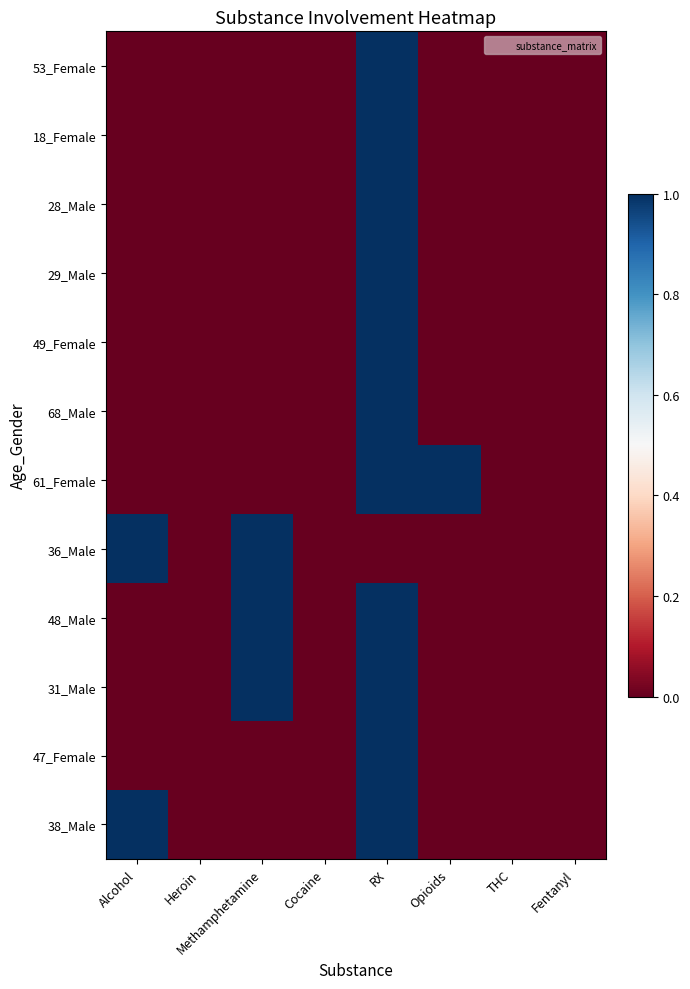

Which has a higher value, Alcohol or Opioids?

Alcohol